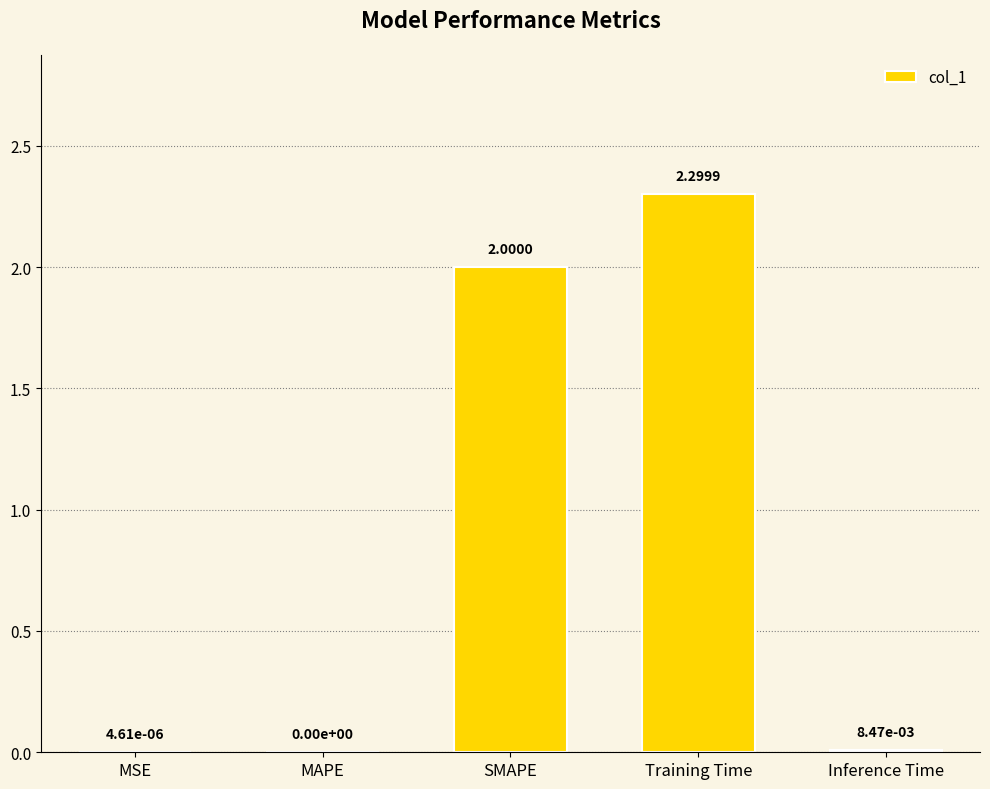

Is it true that the value at Training Time is 2.3?

True